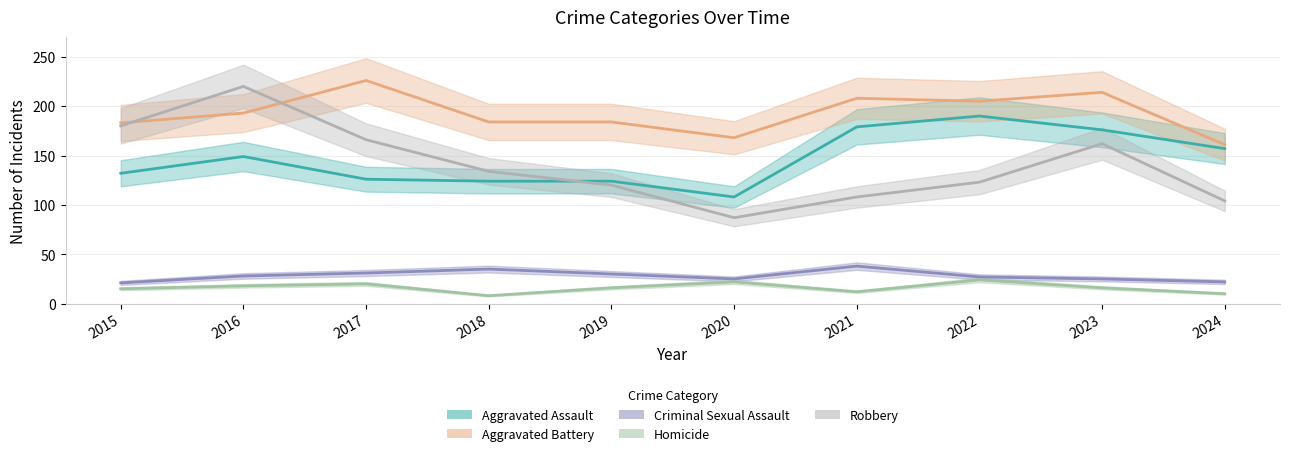

What is the value of the Aggravated Battery point at the 4th from the left?

184